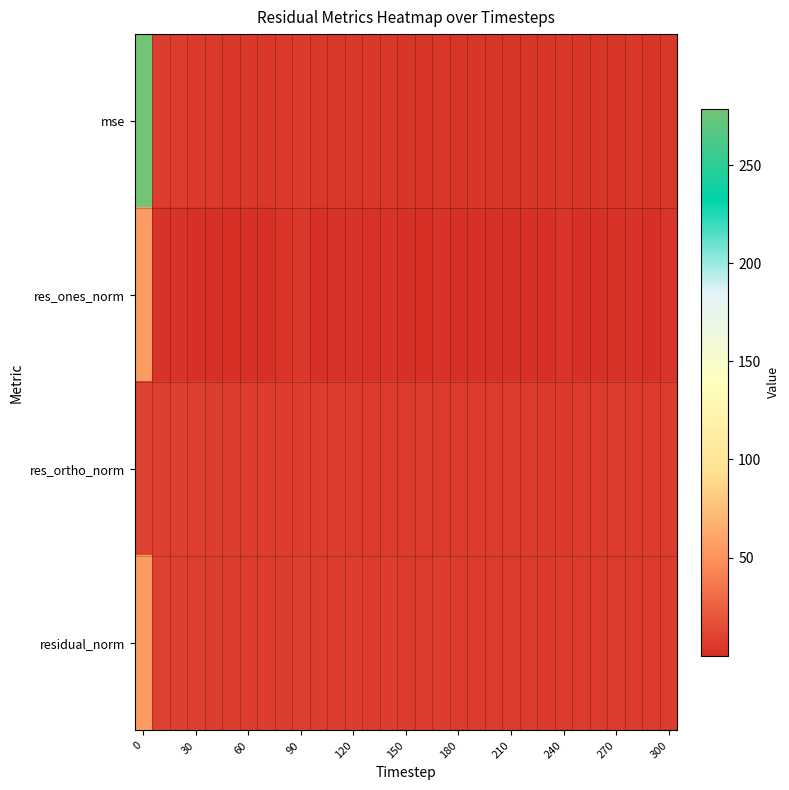

How many series are shown in this chart?

4